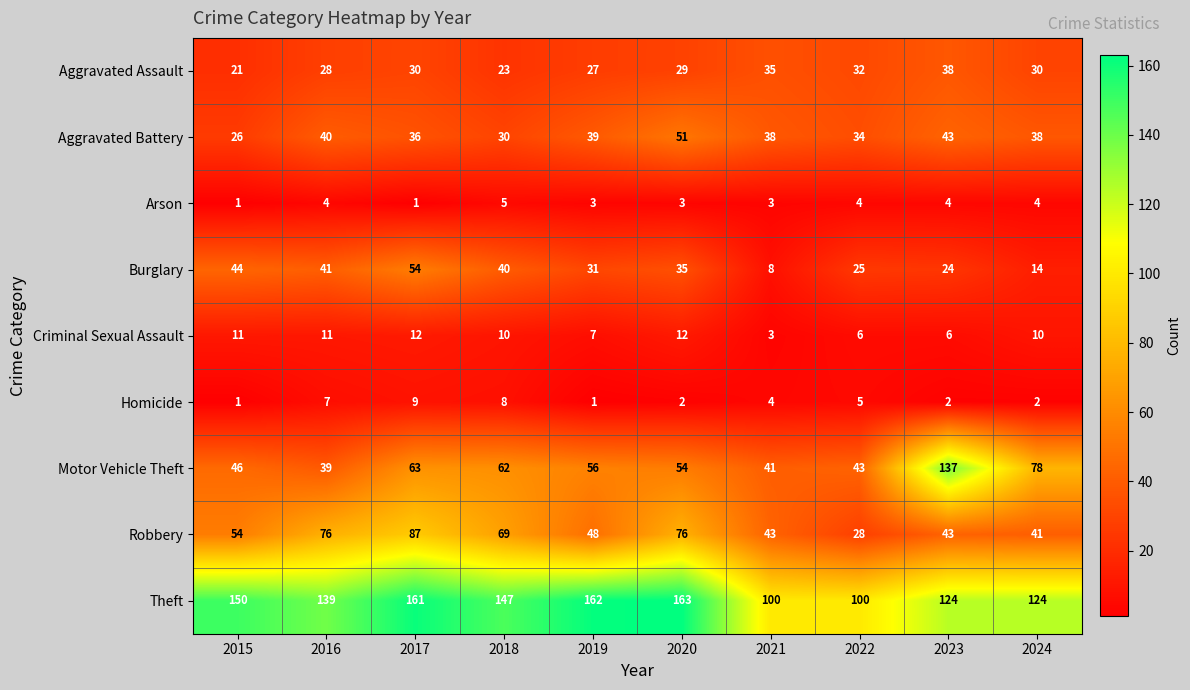

Rank the categories by Burglary value from highest to lowest.

2017, 2015, 2016, 2018, 2020, 2019, 2022, 2023, 2024, 2021